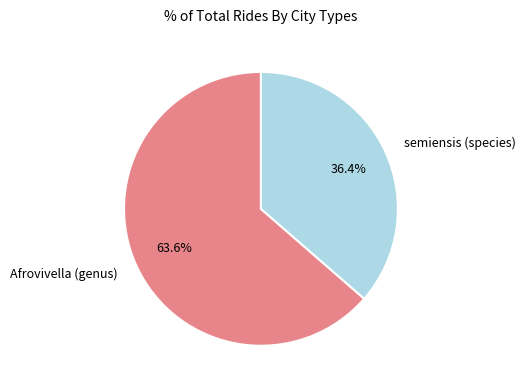

What percentage do semiensis (species) and Afrovivella (genus) together represent?

100.0%